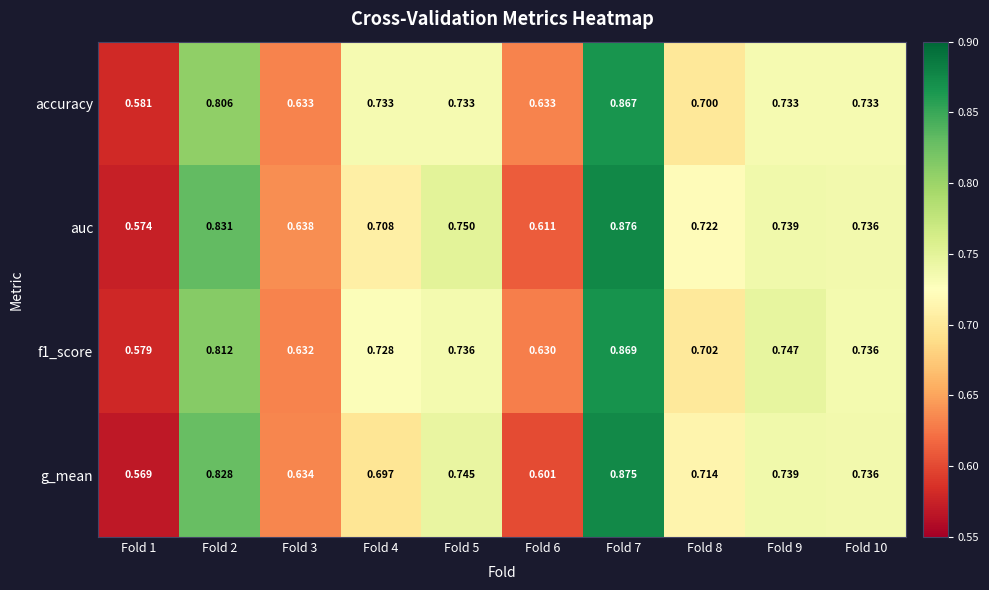

Which series has the widest spread of values?

g_mean